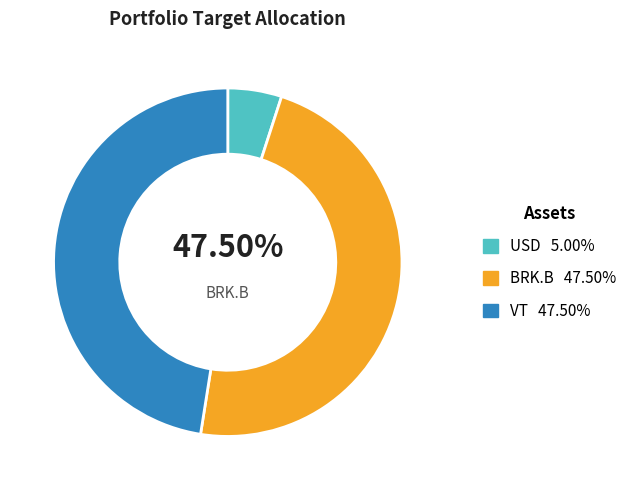

How many segments does this pie chart have?

3